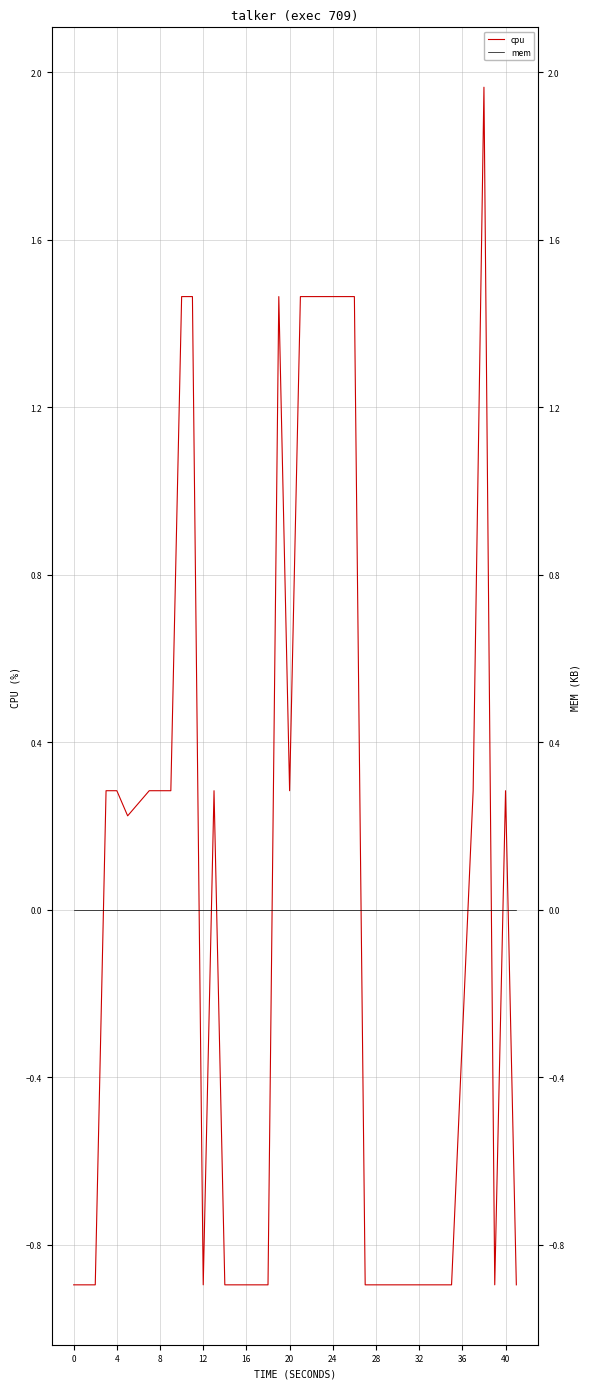

The value of cpu at 12 is -1.3. True or false?

False